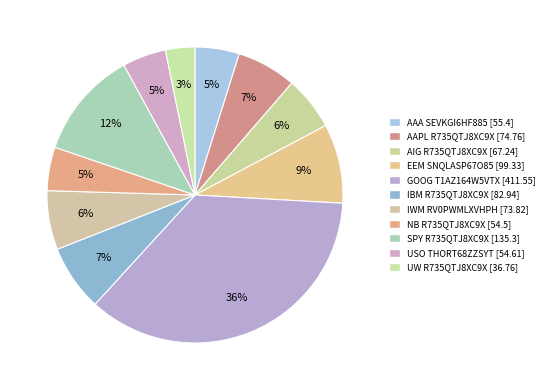

How many segments does this pie chart have?

11